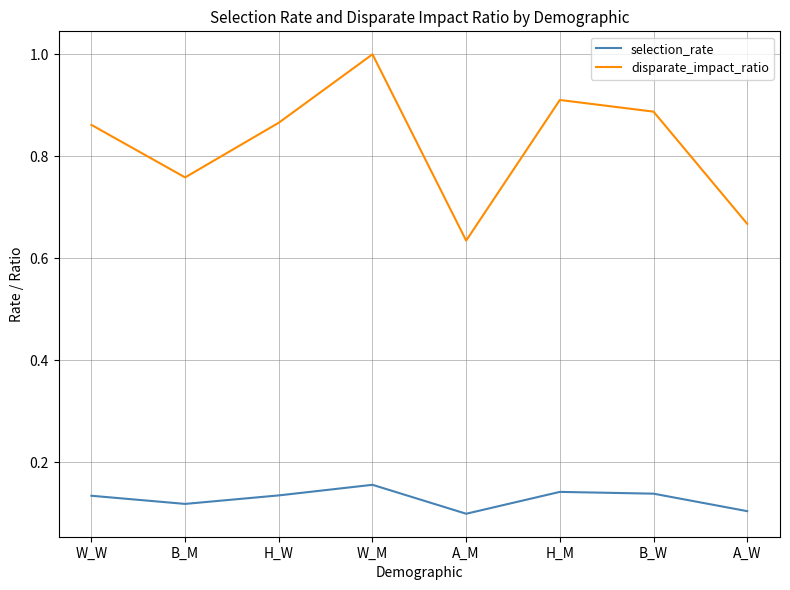

Is the value of selection_rate at H_M greater than the value of disparate_impact_ratio at B_W?

No